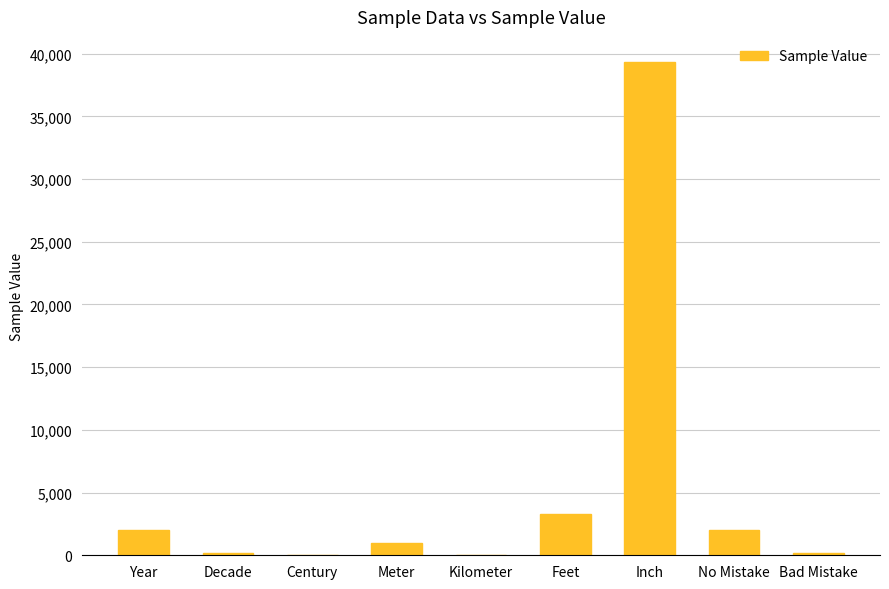

The chart shows a value of 2034 at Feet. True or false?

False